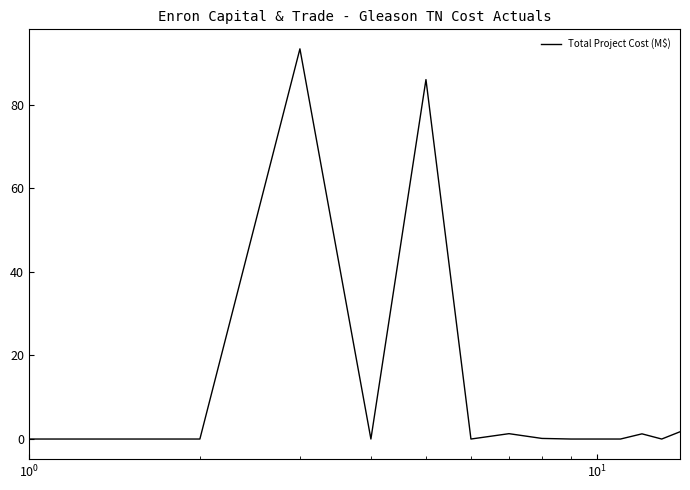

What is the maximum value shown in the chart?

93.3